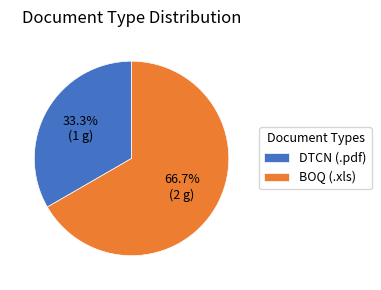

Which category has the smallest portion of the pie?

DTCN (.pdf)